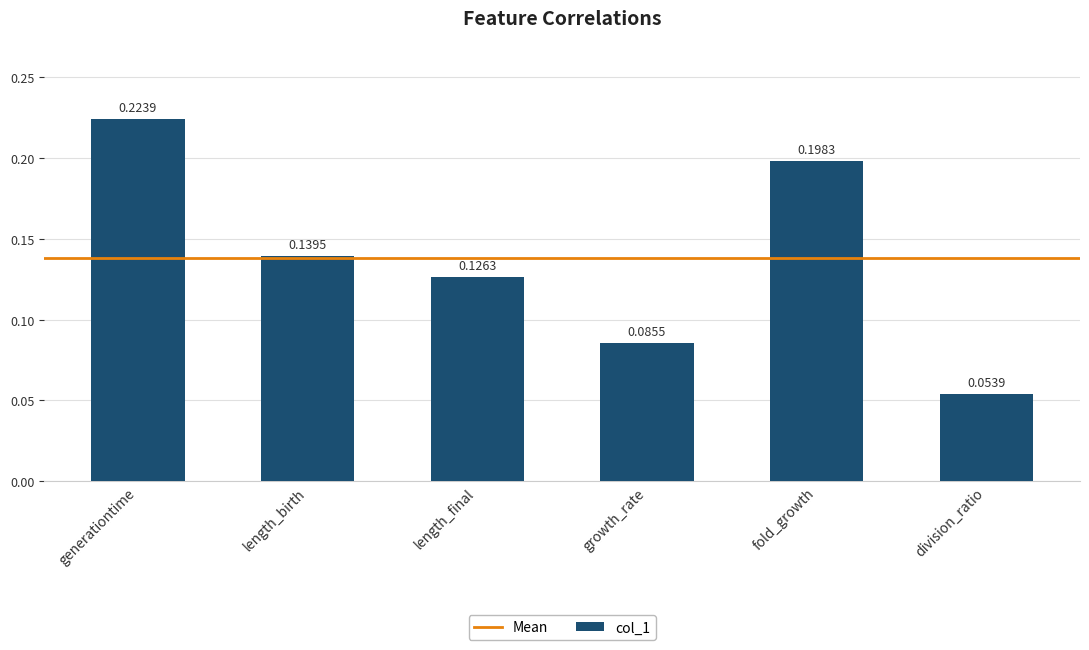

Which label corresponds to the smallest value in the chart?

division_ratio